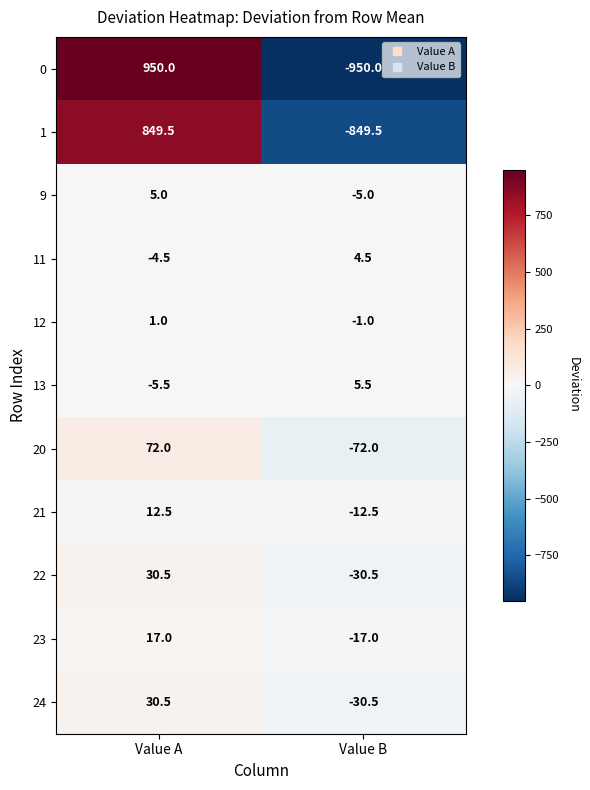

Which label corresponds to the largest value in the chart?

Value A